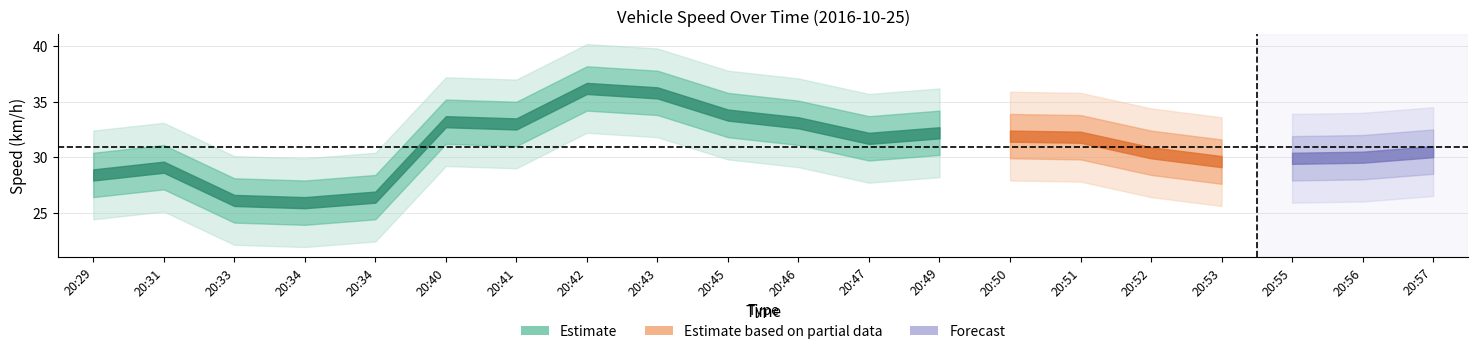

Reading left to right, transcribe all the data shown in this chart.

speed_kmh: 20:29=28.4	20:31=29.1	20:33=26.1	20:34=25.9	20:34=26.4	20:40=33.2	20:41=33.0	20:42=36.2	20:43=35.8	20:45=33.8	20:46=33.1	20:47=31.7	20:49=32.2	20:50=31.9	20:51=31.8	20:52=30.4	20:53=29.6	20:55=29.9	20:56=30.0	20:57=30.5
speed_upper1: 20:29=30.4	20:31=31.1	20:33=28.1	20:34=27.9	20:34=28.4	20:40=35.2	20:41=35.0	20:42=38.2	20:43=37.8	20:45=35.8	20:46=35.1	20:47=33.7	20:49=34.2	20:50=33.9	20:51=33.8	20:52=32.4	20:53=31.6	20:55=31.9	20:56=32.0	20:57=32.5
speed_lower1: 20:29=26.4	20:31=27.1	20:33=24.1	20:34=23.9	20:34=24.4	20:40=31.2	20:41=31.0	20:42=34.2	20:43=33.8	20:45=31.8	20:46=31.1	20:47=29.7	20:49=30.2	20:50=29.9	20:51=29.8	20:52=28.4	20:53=27.6	20:55=27.9	20:56=28.0	20:57=28.5
speed_upper2: 20:29=32.4	20:31=33.1	20:33=30.1	20:34=29.9	20:34=30.4	20:40=37.2	20:41=37.0	20:42=40.2	20:43=39.8	20:45=37.8	20:46=37.1	20:47=35.7	20:49=36.2	20:50=35.9	20:51=35.8	20:52=34.4	20:53=33.6	20:55=33.9	20:56=34.0	20:57=34.5
speed_lower2: 20:29=24.4	20:31=25.1	20:33=22.1	20:34=21.9	20:34=22.4	20:40=29.2	20:41=29.0	20:42=32.2	20:43=31.8	20:45=29.8	20:46=29.1	20:47=27.7	20:49=28.2	20:50=27.9	20:51=27.8	20:52=26.4	20:53=25.6	20:55=25.9	20:56=26.0	20:57=26.5
int_speed: 20:29=28.0	20:31=29.0	20:33=26.0	20:34=25.0	20:34=26.0	20:40=33.0	20:41=33.0	20:42=36.0	20:43=35.0	20:45=33.0	20:46=33.0	20:47=31.0	20:49=32.0	20:50=31.0	20:51=31.0	20:52=30.0	20:53=29.0	20:55=29.0	20:56=30.0	20:57=30.0